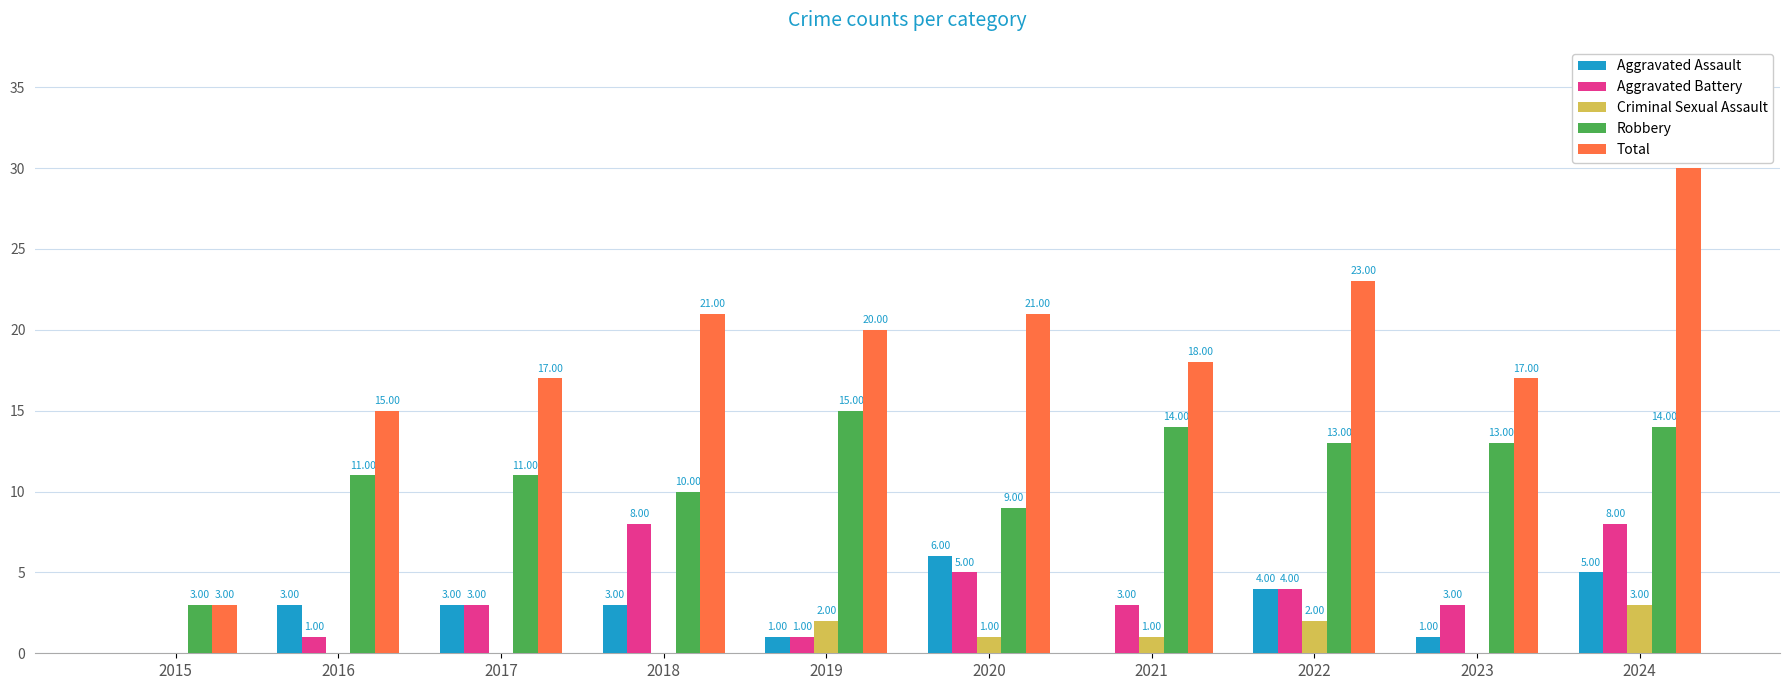

Where is Total nearest to the value 16?

2016